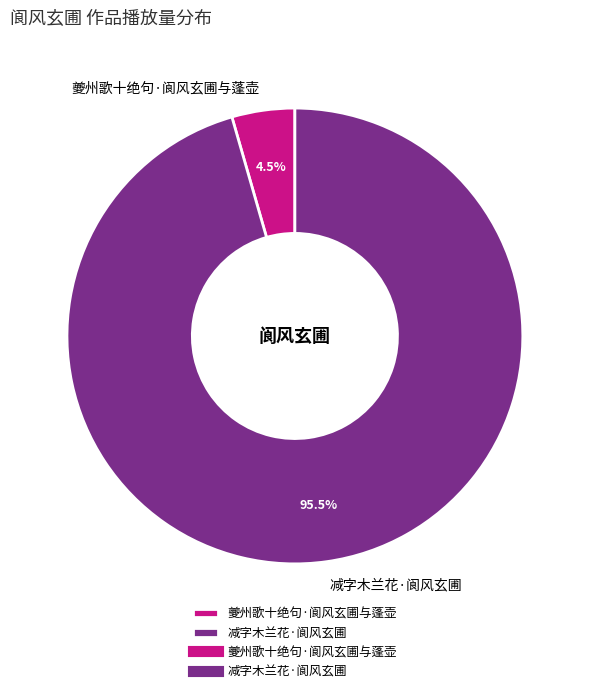

Which slice represents more than half of the pie?

减字木兰花·阆风玄圃